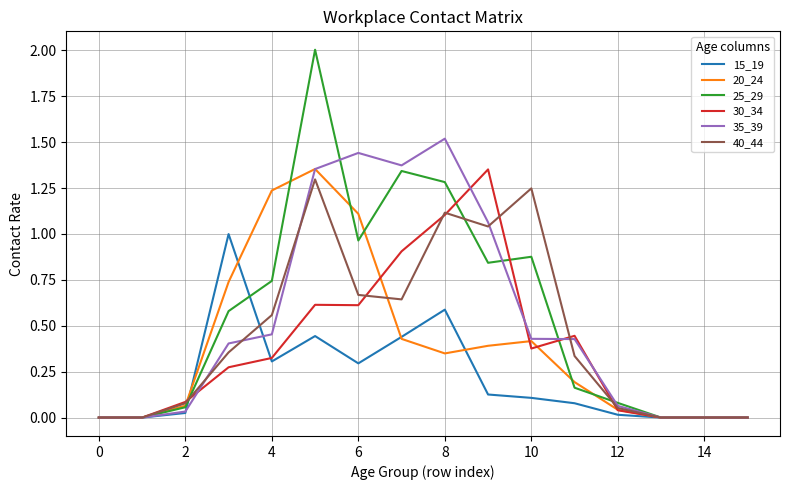

Which series has the largest range (max minus min)?

25_29